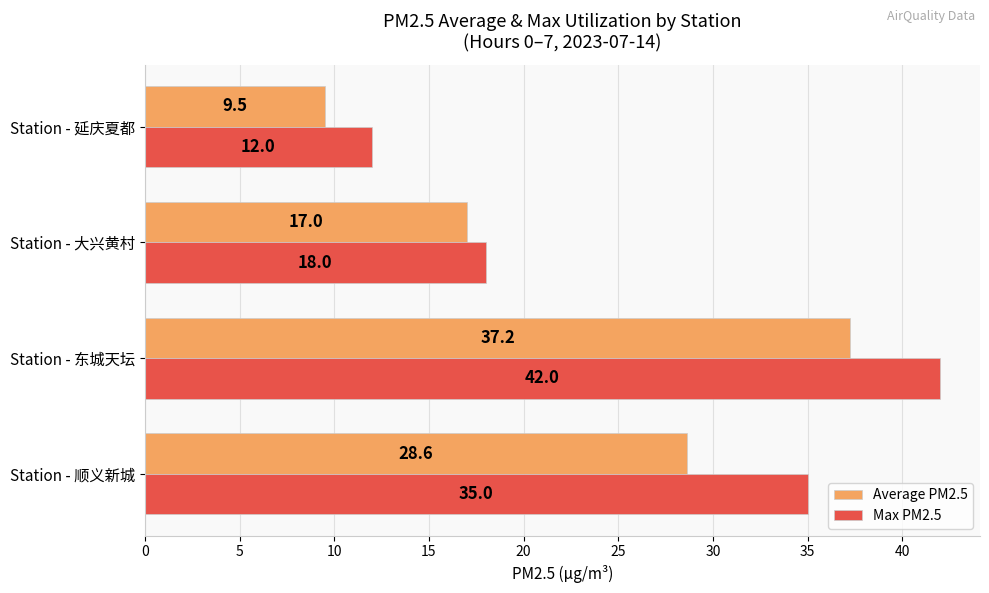

What is the average value of the Max PM2.5 series?

26.8